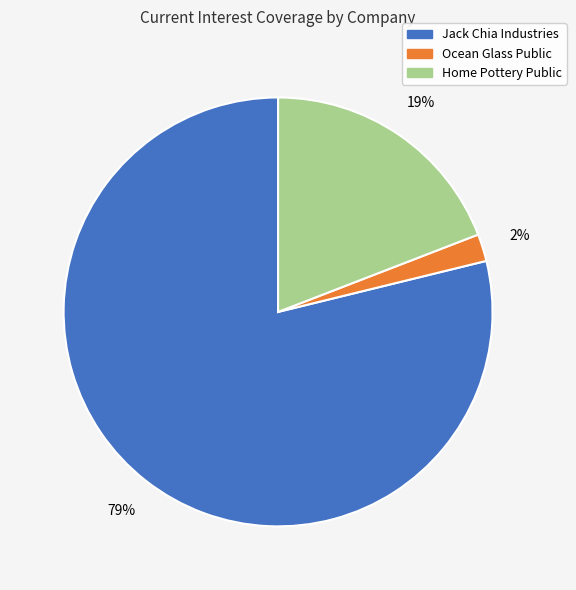

To the nearest percent, what is the average slice percentage?

33%